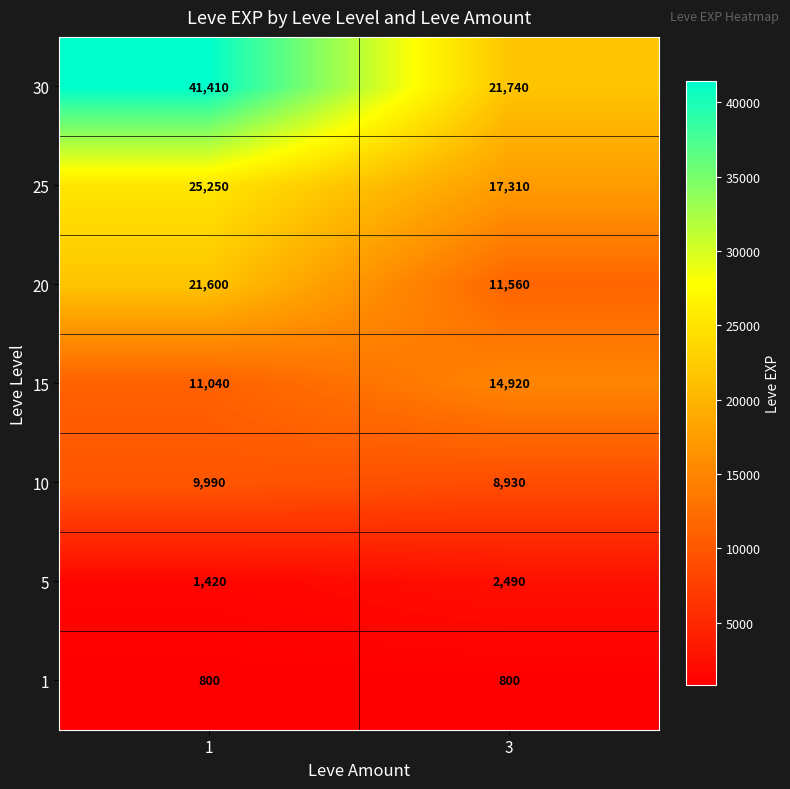

Which category has the highest value across all series?

1